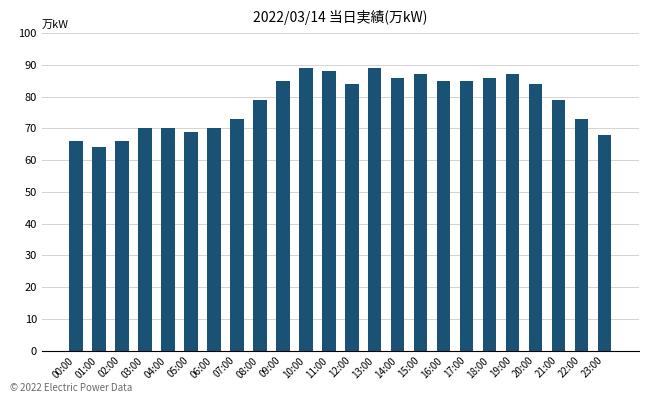

Read the value at 22:00.

73